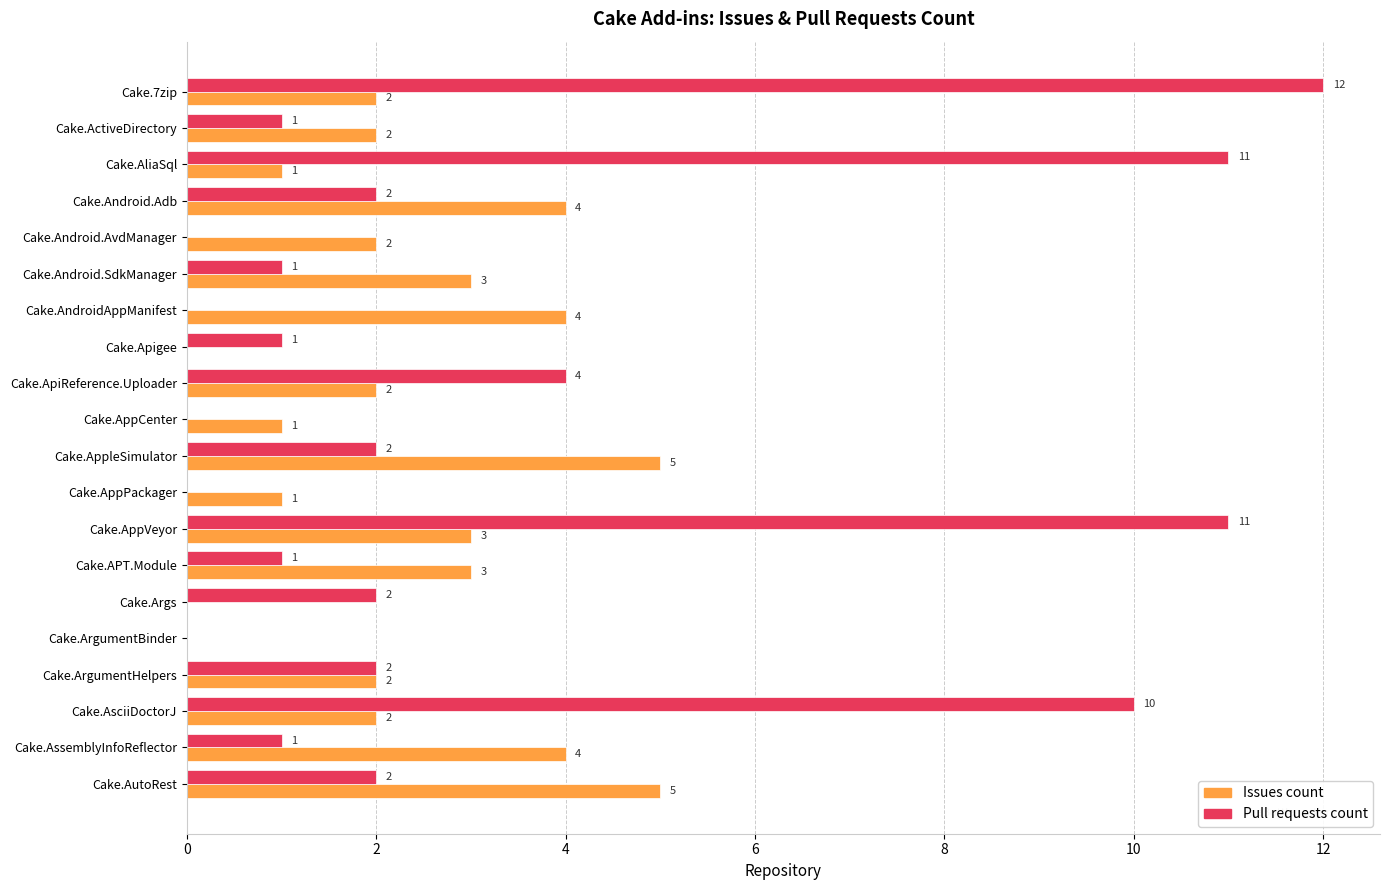

How many series are shown in this chart?

2